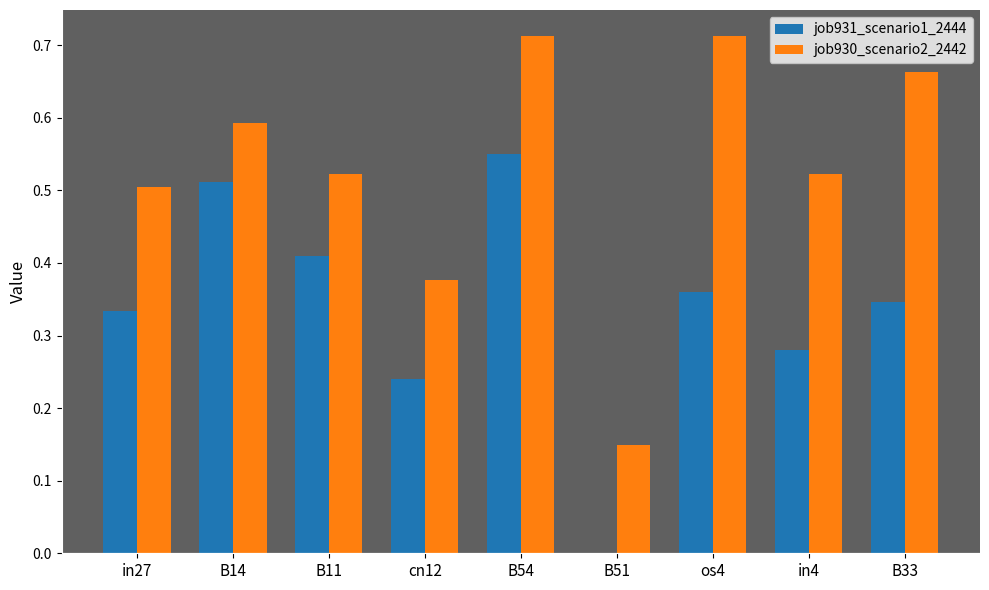

Which series changed the most between B51 and os4?

job930_scenario2_2442